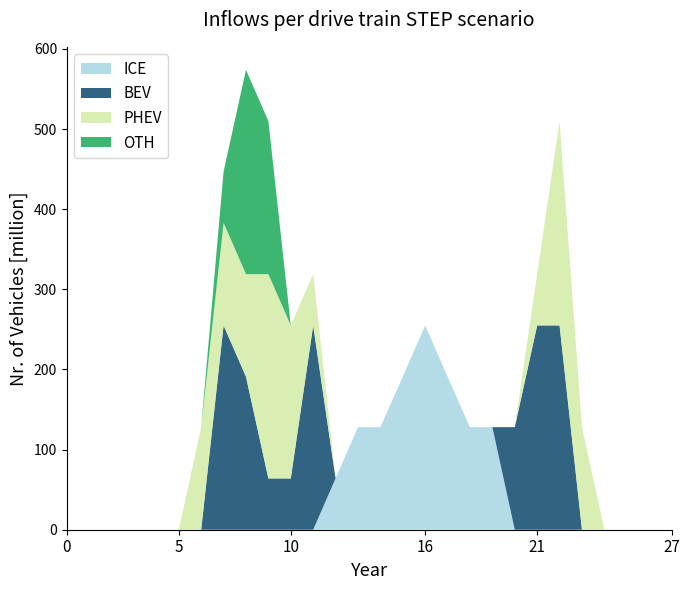

What is the highest value of the ICE series?

255